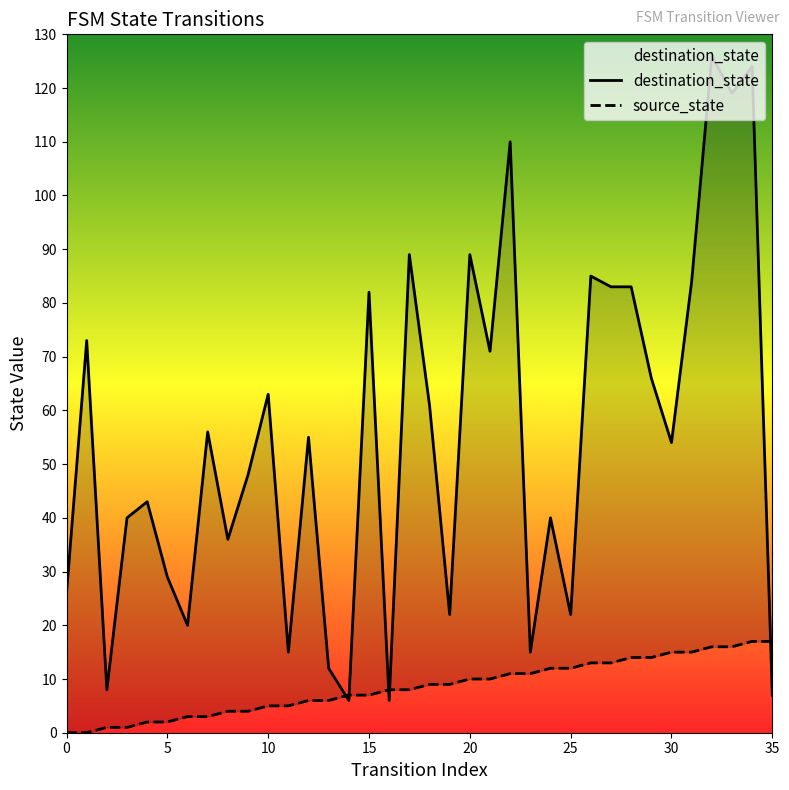

What is the total value across all series at 19?

31